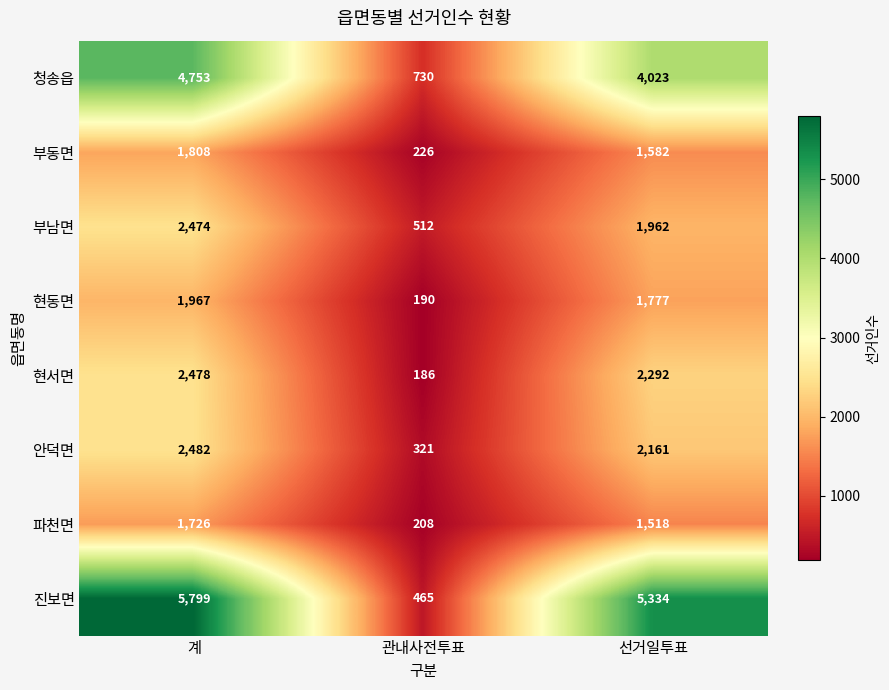

Reading left to right, what are all the values shown in this chart?

청송읍: 계=4753	관내사전투표=730	선거일투표=4023
부동면: 계=1808	관내사전투표=226	선거일투표=1582
부남면: 계=2474	관내사전투표=512	선거일투표=1962
현동면: 계=1967	관내사전투표=190	선거일투표=1777
현서면: 계=2478	관내사전투표=186	선거일투표=2292
안덕면: 계=2482	관내사전투표=321	선거일투표=2161
파천면: 계=1726	관내사전투표=208	선거일투표=1518
진보면: 계=5799	관내사전투표=465	선거일투표=5334